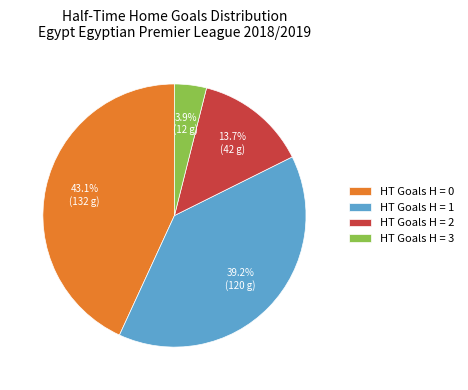

Rank the categories by value from highest to lowest.

HT Goals H = 0, HT Goals H = 1, HT Goals H = 2, HT Goals H = 3